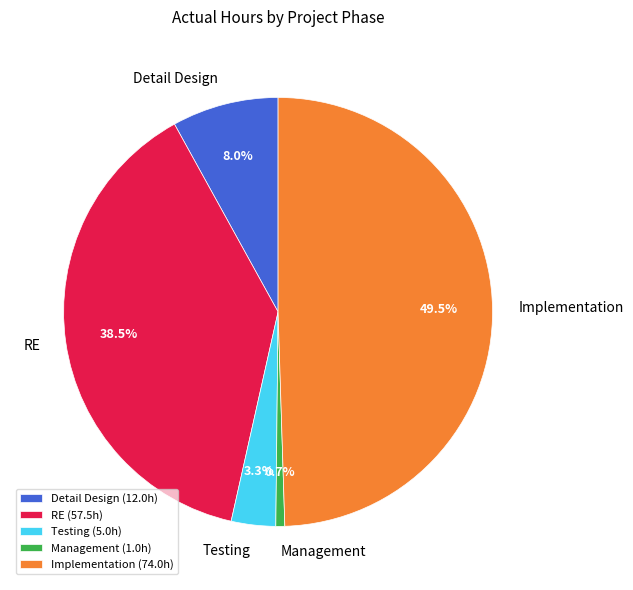

Do Testing (5.0h) and Detail Design (12.0h) together represent more than half of the pie?

No